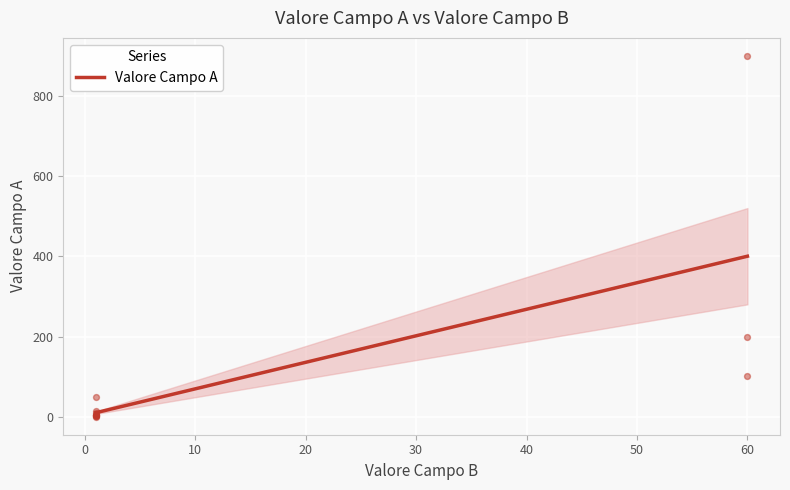

What Y value in the scatter plot is closest to 450?

200